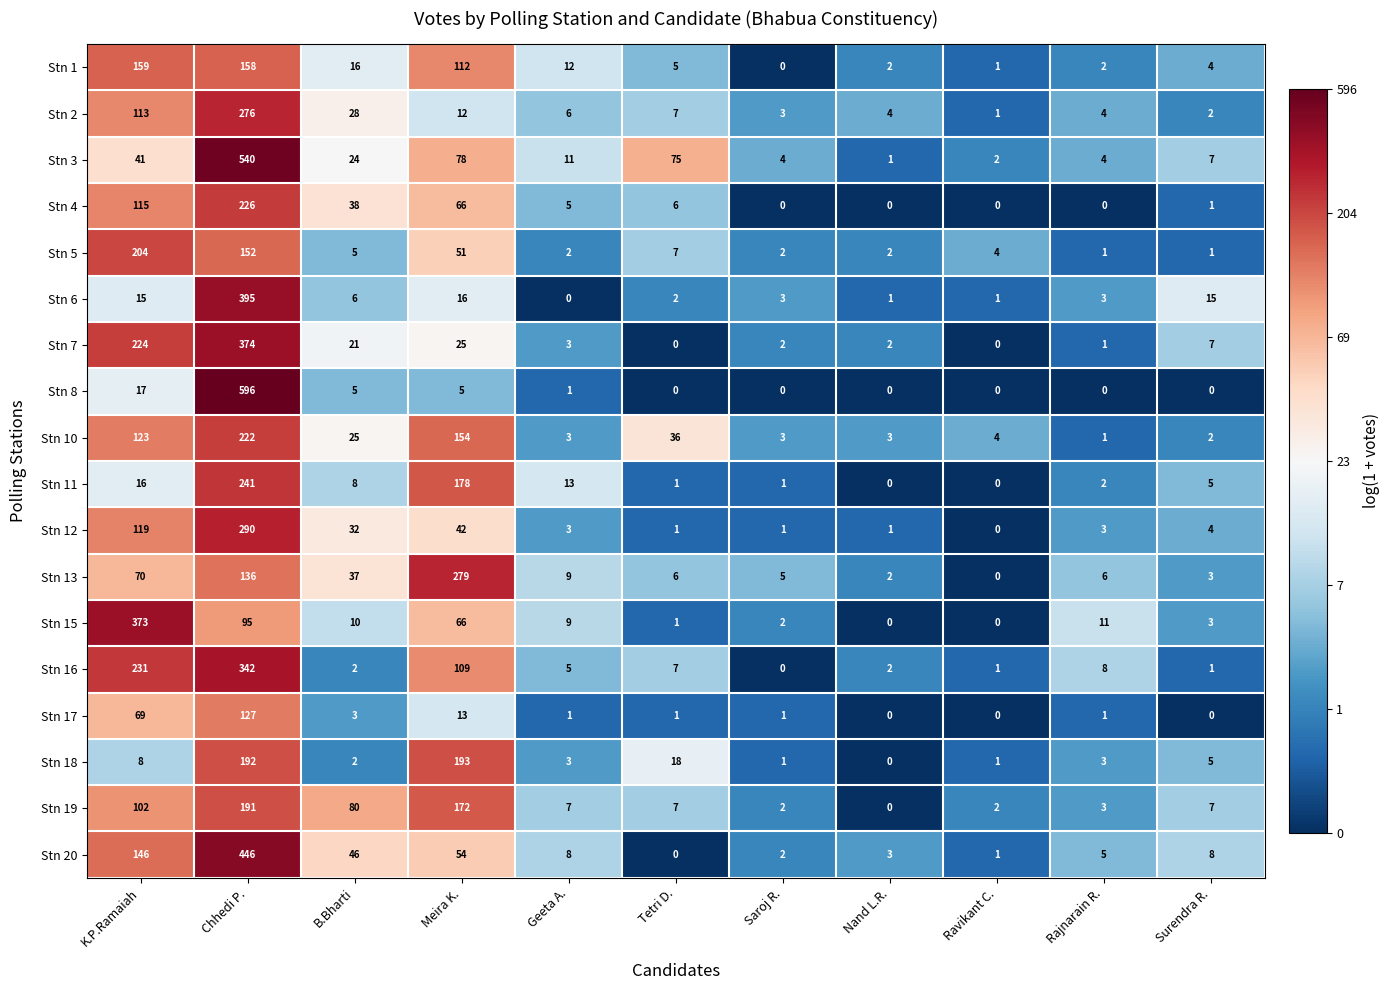

Which series has the largest range (max minus min)?

Stn 8